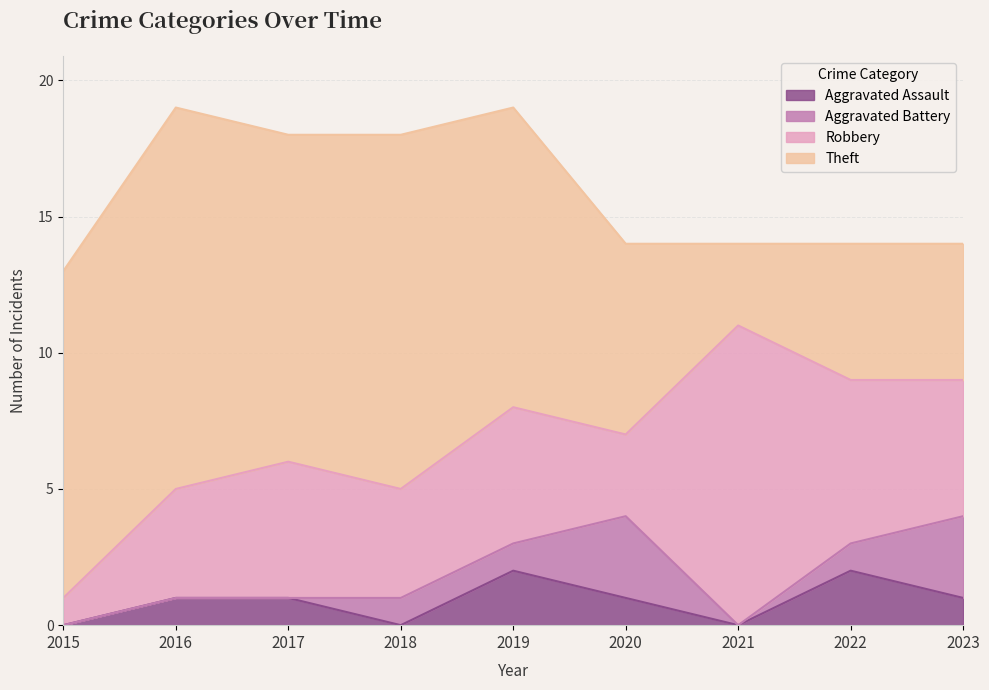

What is the value of the Theft point at the 8th from the left?

5